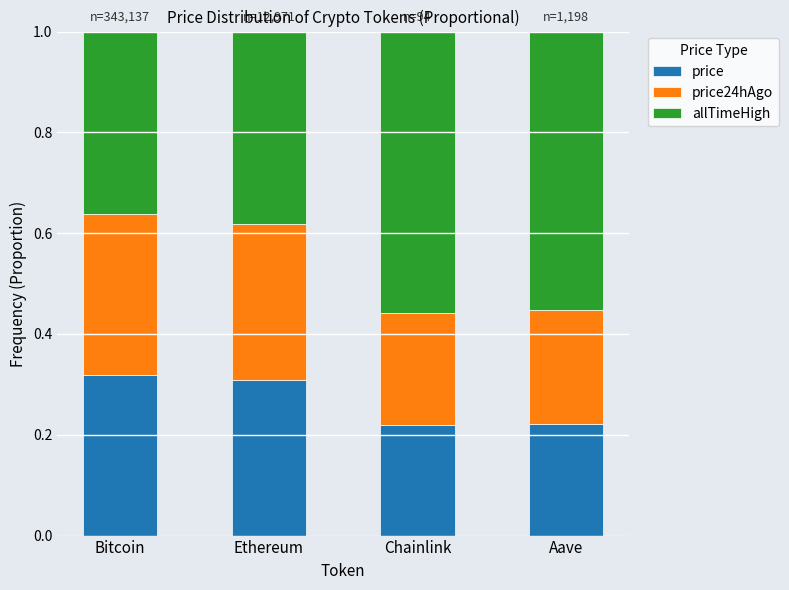

What is the sum of all price values?

1.1